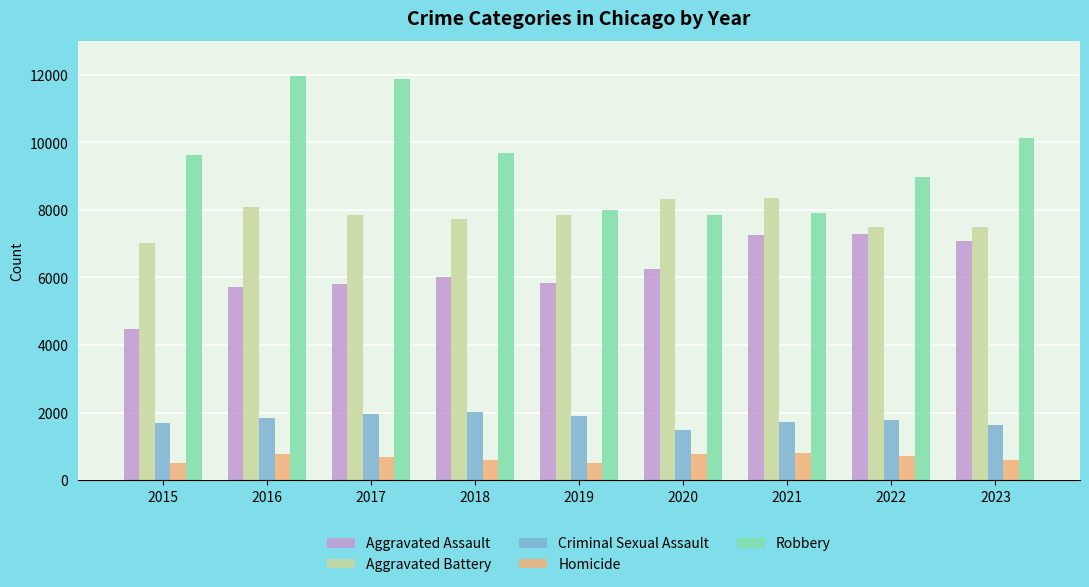

What is the lowest value of the Homicide series?

496